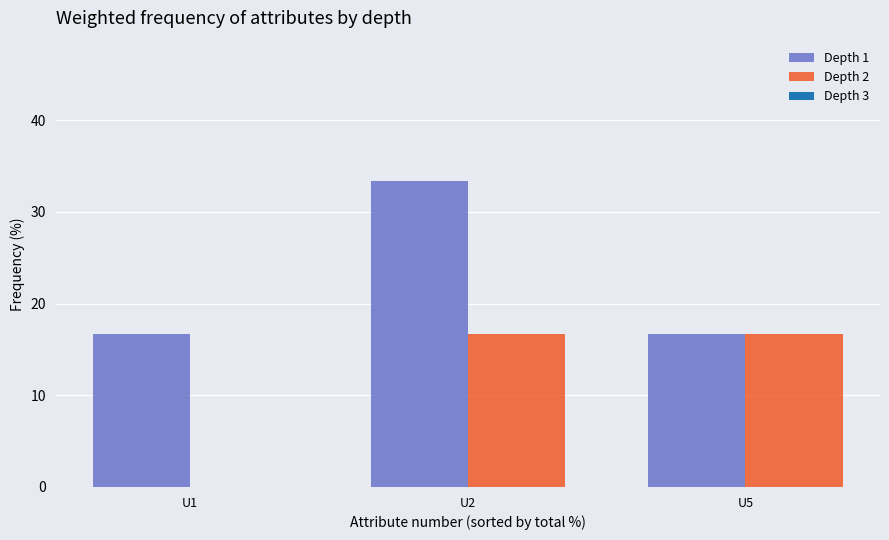

What is the sum of the Depth 2 values at U5 and U2?

33.3